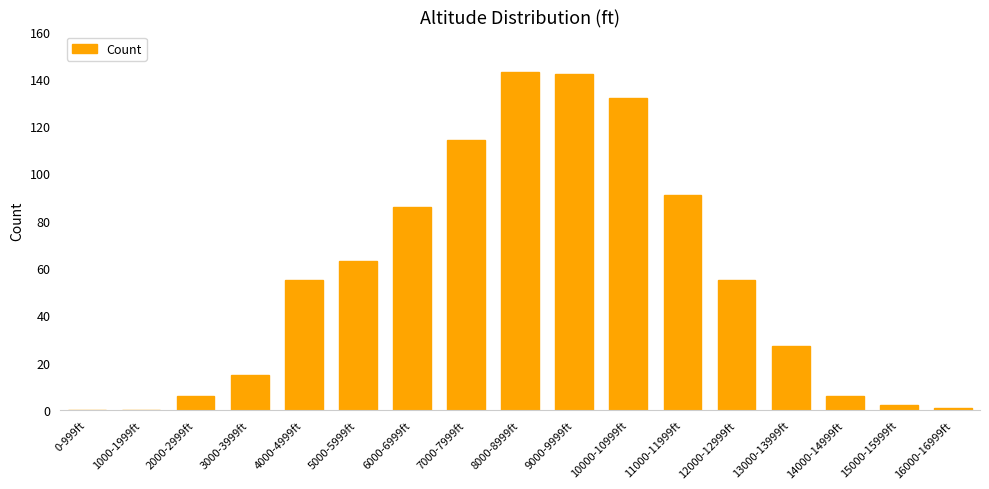

Is it true that the value at 0-999ft is -81?

False